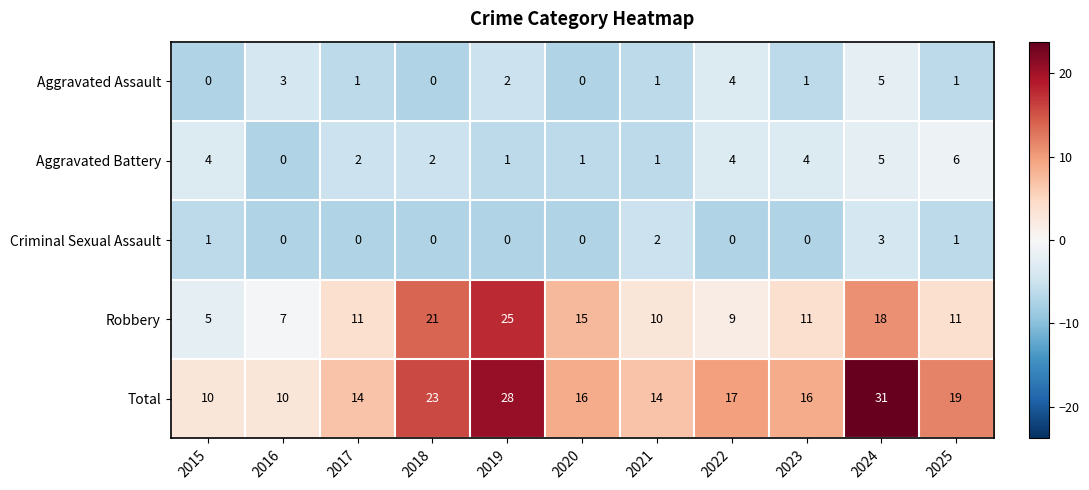

The value of Criminal Sexual Assault at 2017 is 0. True or false?

True